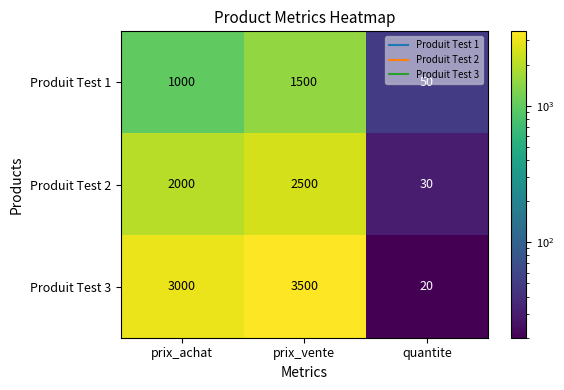

Rank the series at prix_achat from highest to lowest value.

Produit Test 3, Produit Test 2, Produit Test 1